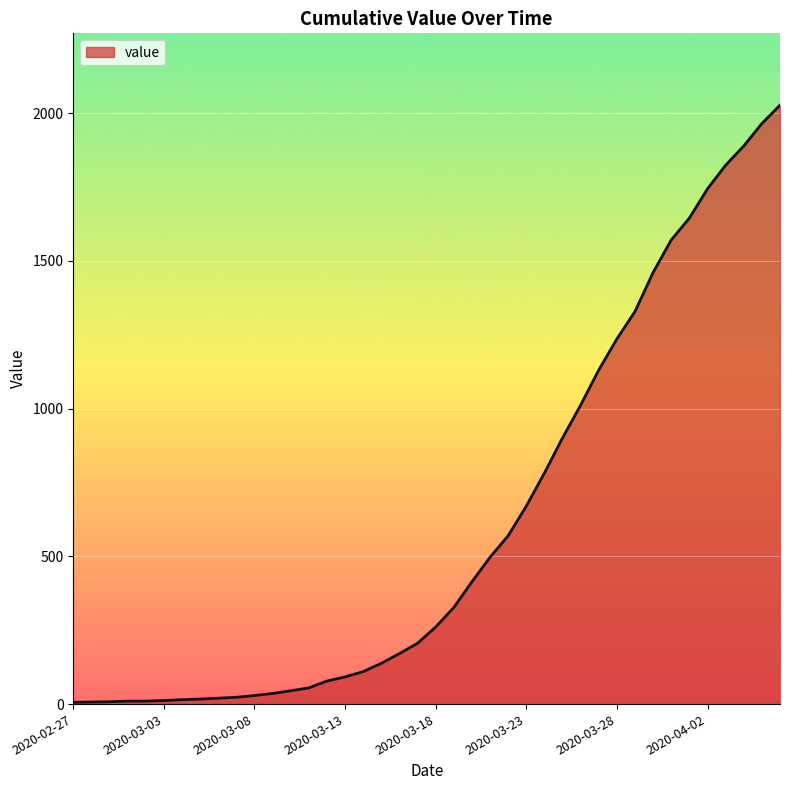

What is the difference between the maximum and minimum values?

2021